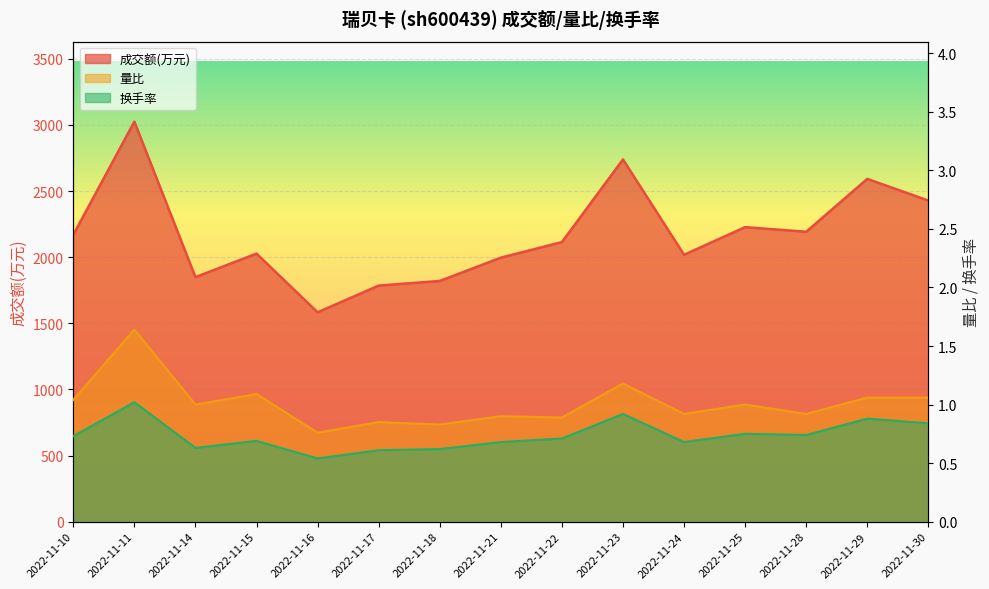

Reading left to right, what are all the values shown in this chart?

成交额(万元): 2169.0	3025.0	1849.0	2027.0	1583.0	1785.0	1820.0	1996.0	2114.0	2739.0	2018.0	2227.0	2192.0	2592.0	2428.0
量比: 1.0	1.6	1.0	1.1	0.8	0.8	0.8	0.9	0.9	1.2	0.9	1.0	0.9	1.1	1.1
换手率: 0.7	1.0	0.6	0.7	0.5	0.6	0.6	0.7	0.7	0.9	0.7	0.8	0.7	0.9	0.8